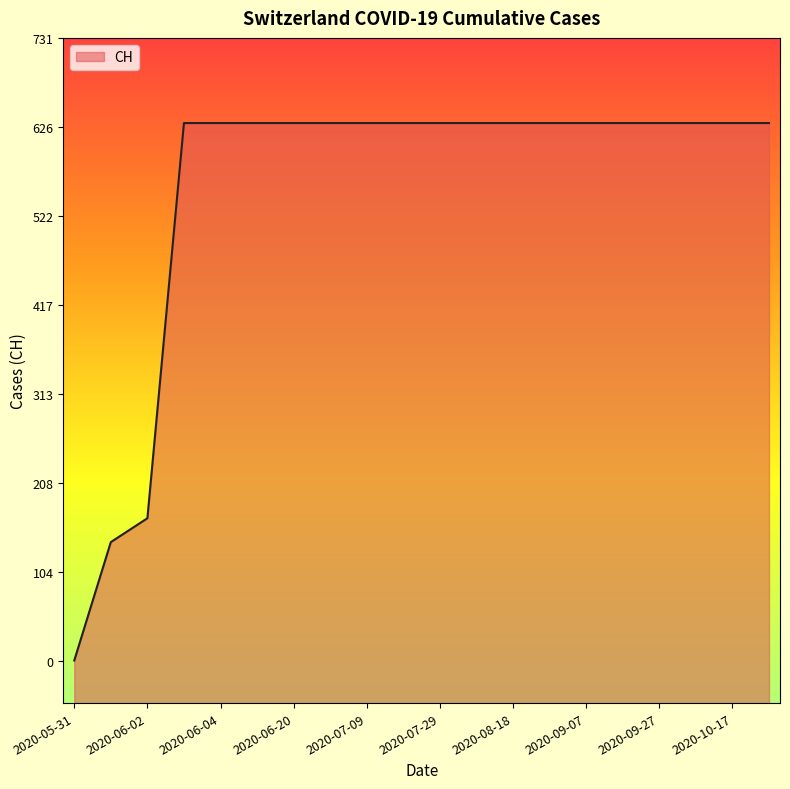

How many lines are shown in the chart?

1